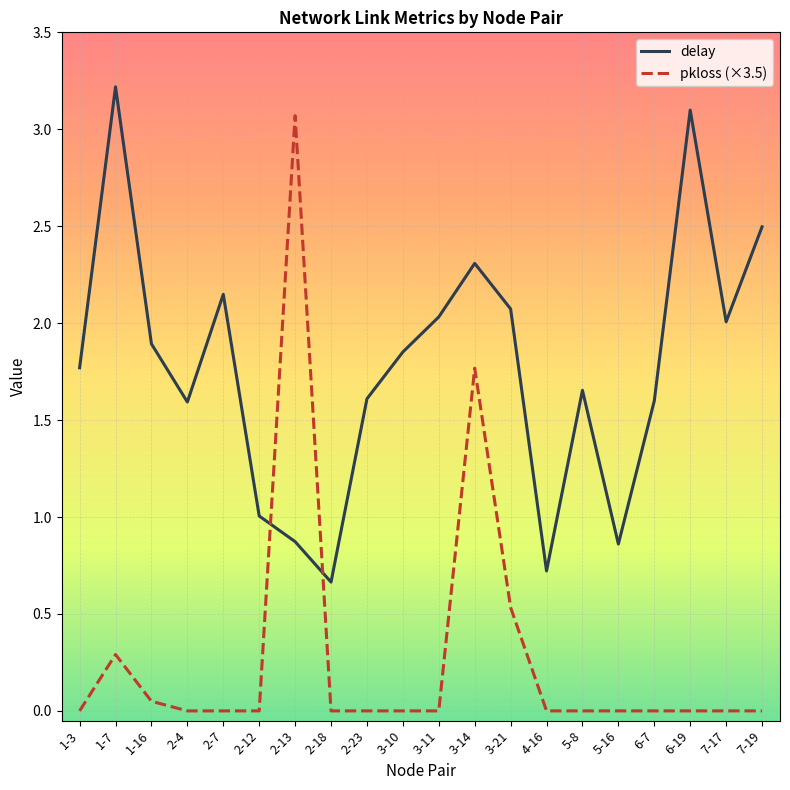

Which series ends up on top after the final intersection of delay and pkloss (×3.5)?

delay